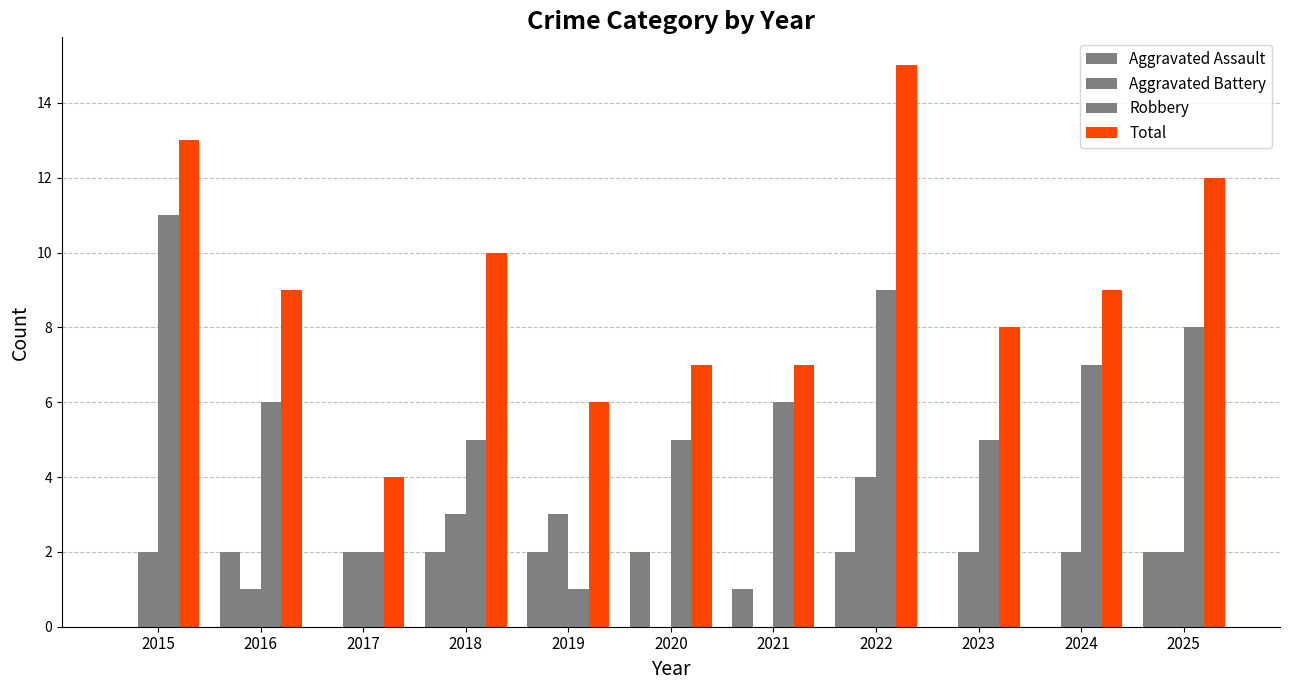

List the labels in order of Total value, smallest first.

2017, 2019, 2020, 2021, 2023, 2016, 2024, 2018, 2025, 2015, 2022